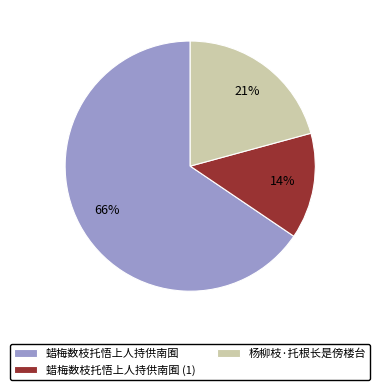

The 蜡梅数枝托悟上人持供南囿 slice represents 57% of the pie. True or false?

False